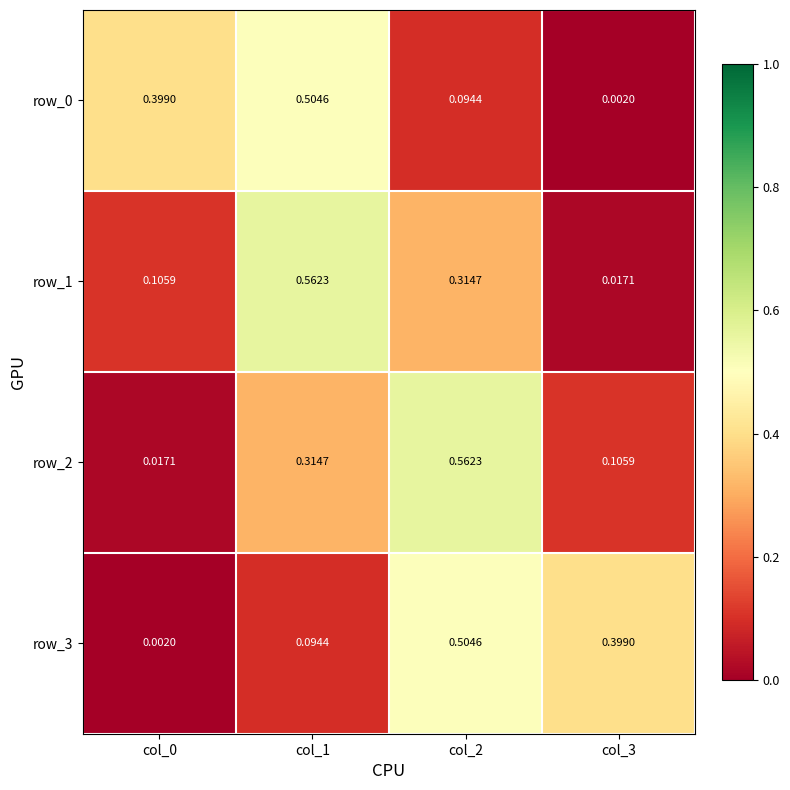

Which category has the lowest value in the row_1 series?

col_3